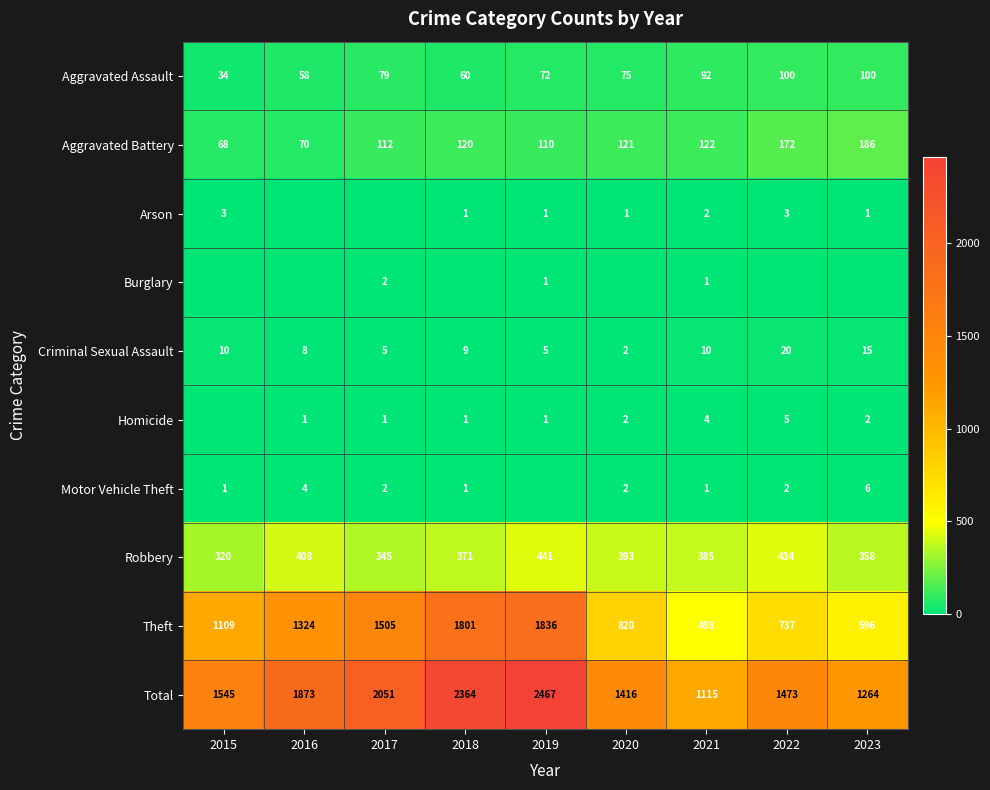

What is the difference between the second highest and second lowest values in the Robbery series?

89